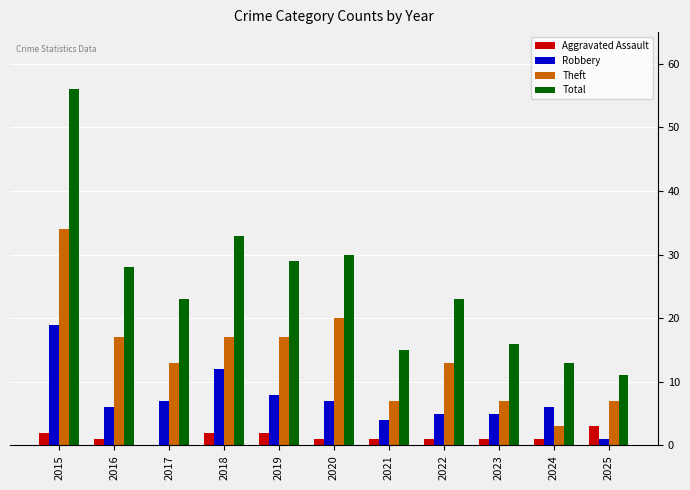

What is the total value across all series at 2021?

27